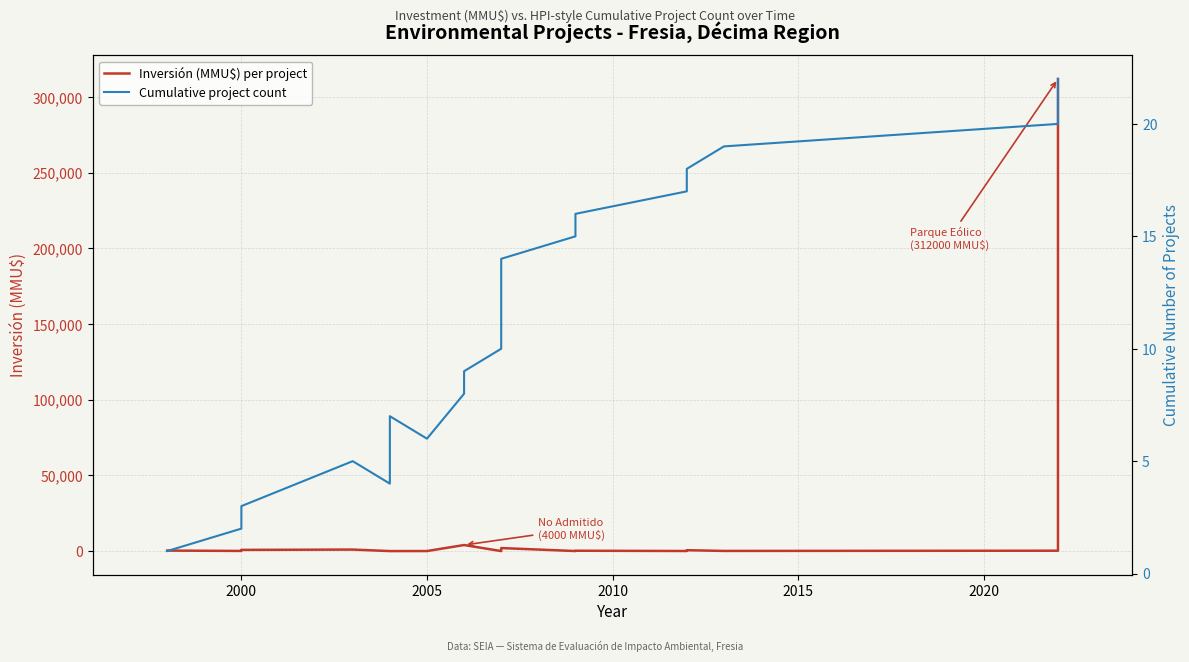

What is the sum of all Cumulative project count values?

253